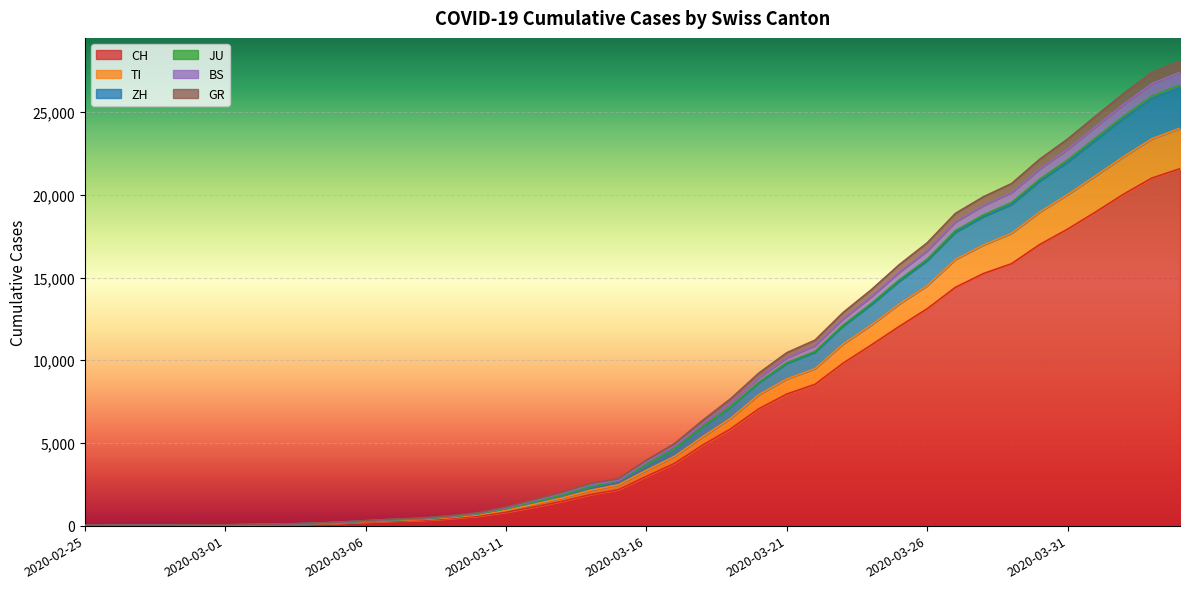

True or false: TI and GR cross at least once.

False